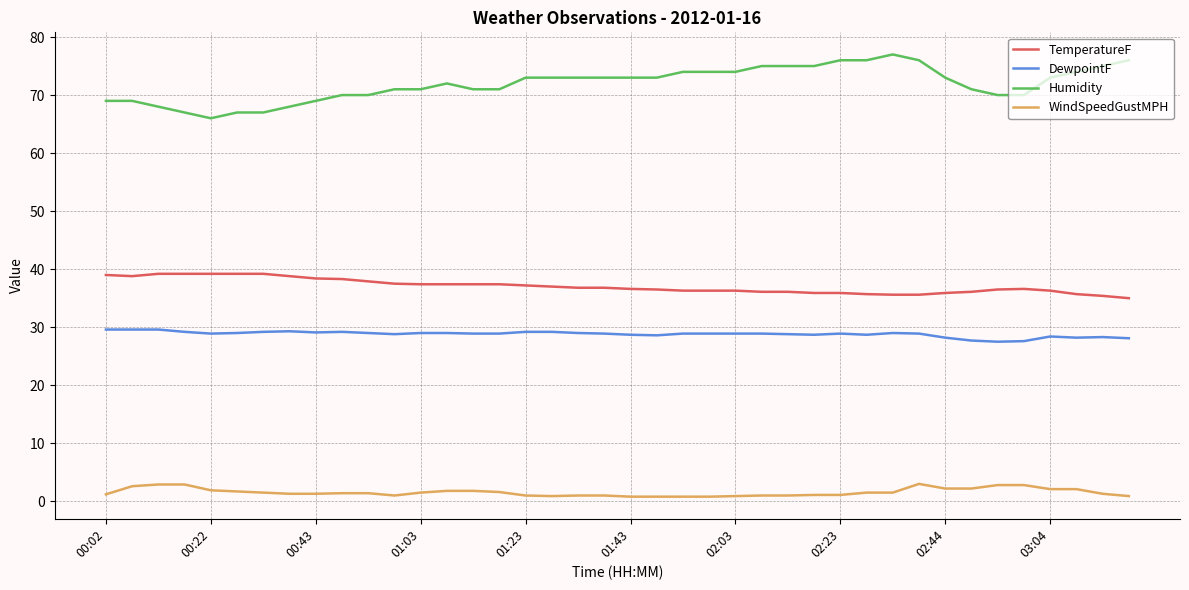

List the series in order of their peak value, highest first.

Humidity, TemperatureF, DewpointF, WindSpeedGustMPH